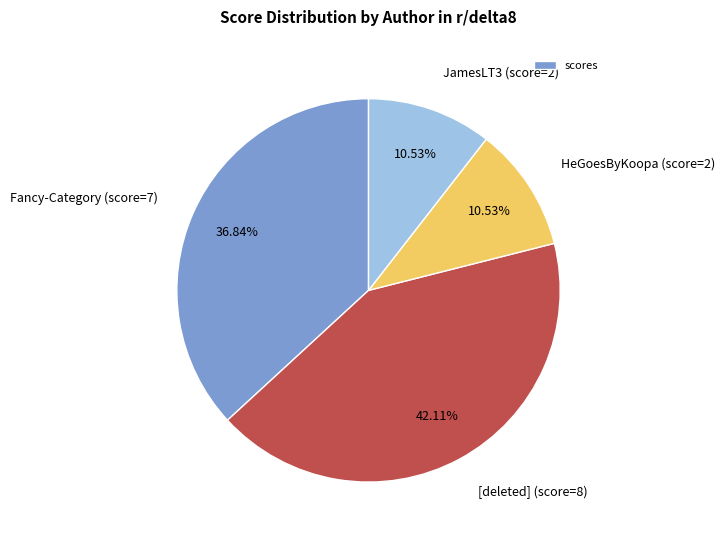

Is there a majority slice in this chart?

No